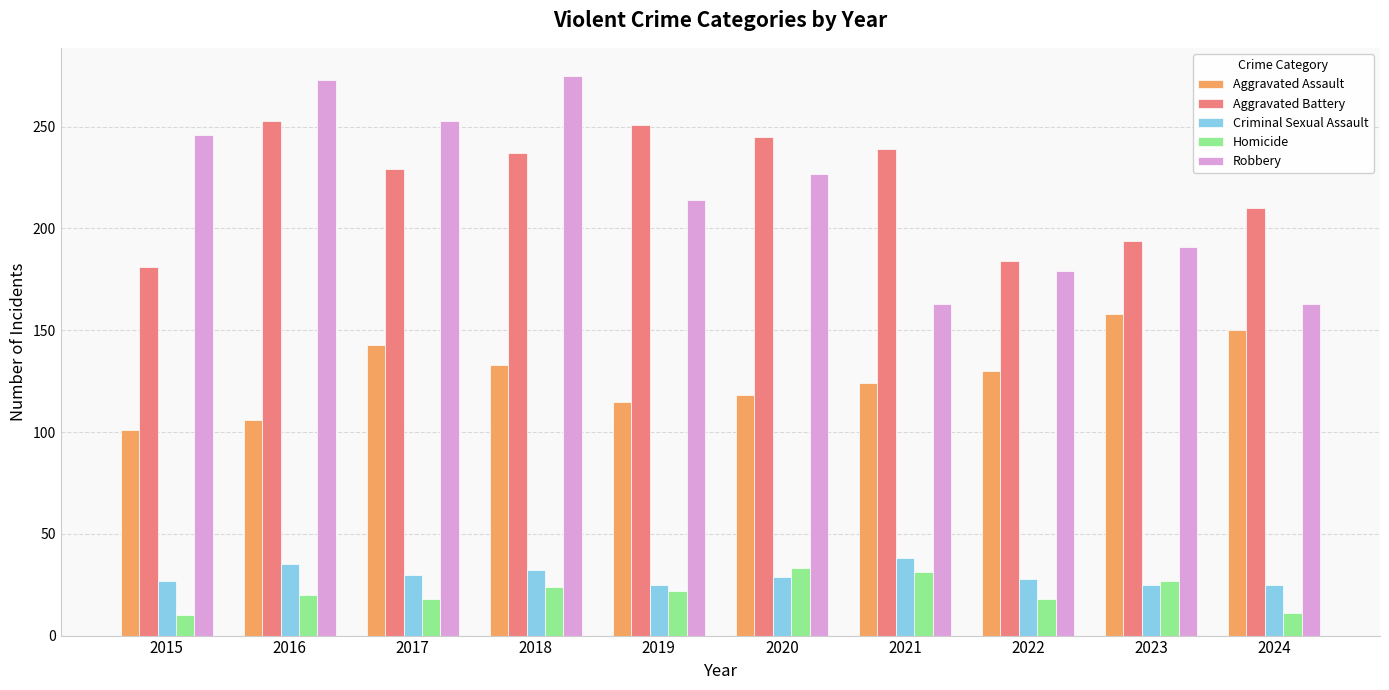

What is the value of the Aggravated Assault bar at the 4th from the left?

133